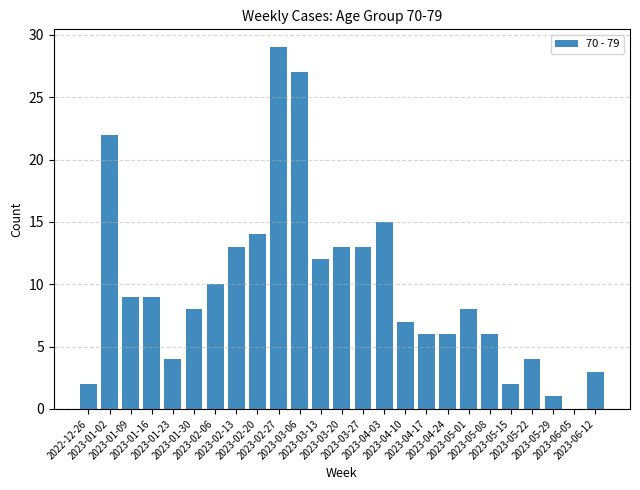

How many values are above zero?

24